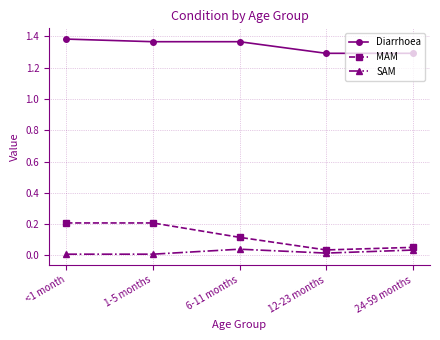

What is the label of the 4th point from the right?

1-5 months